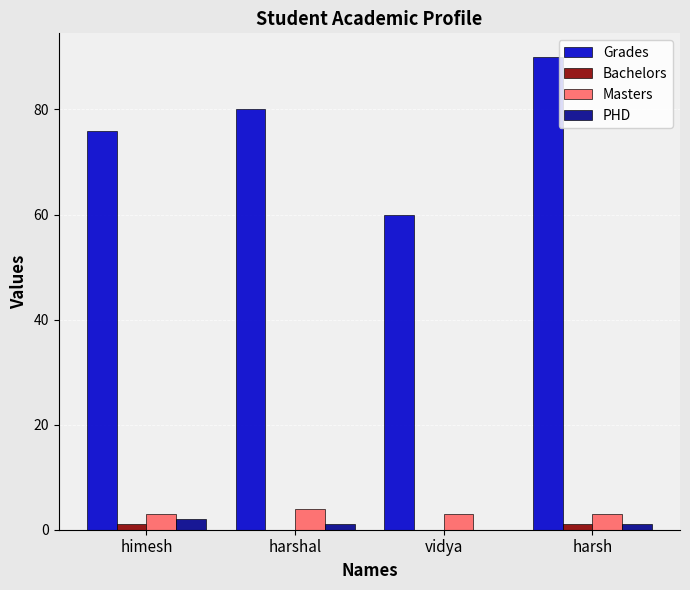

Between himesh and vidya, which series saw the biggest shift?

Grades